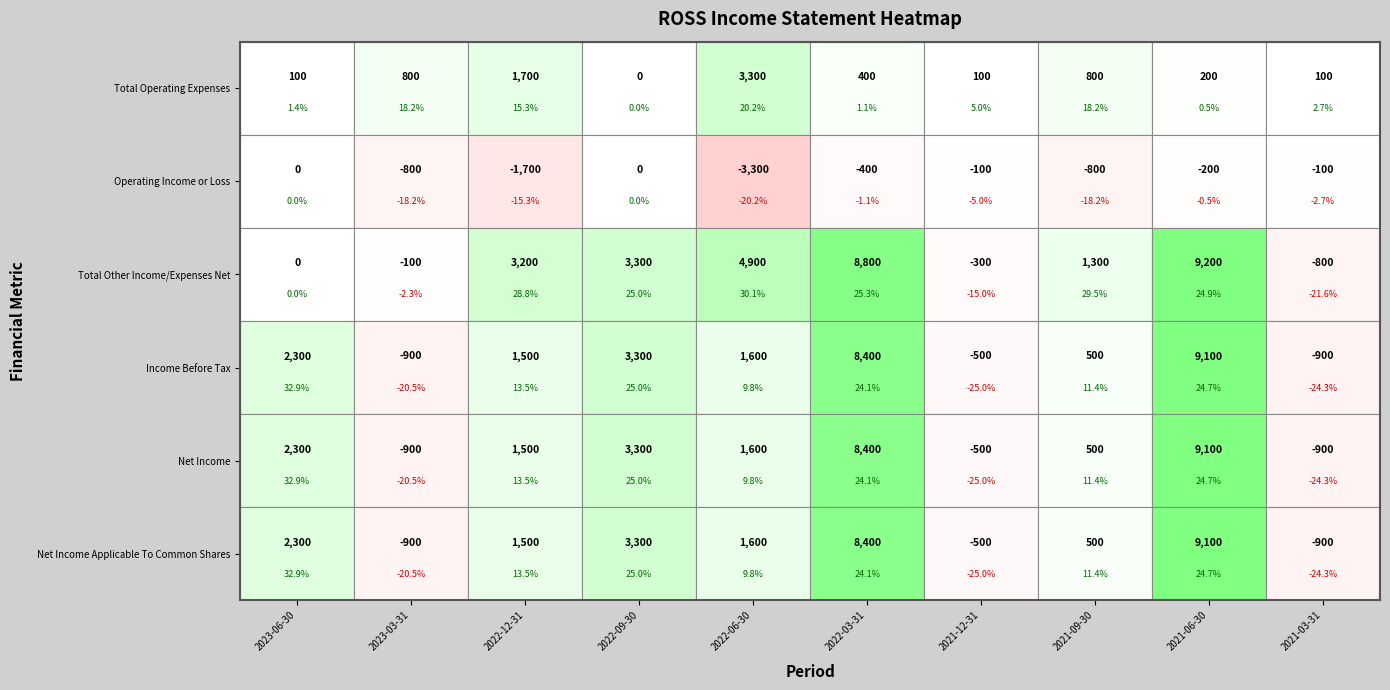

Which series has the widest spread of values?

Total Other Income/Expenses Net